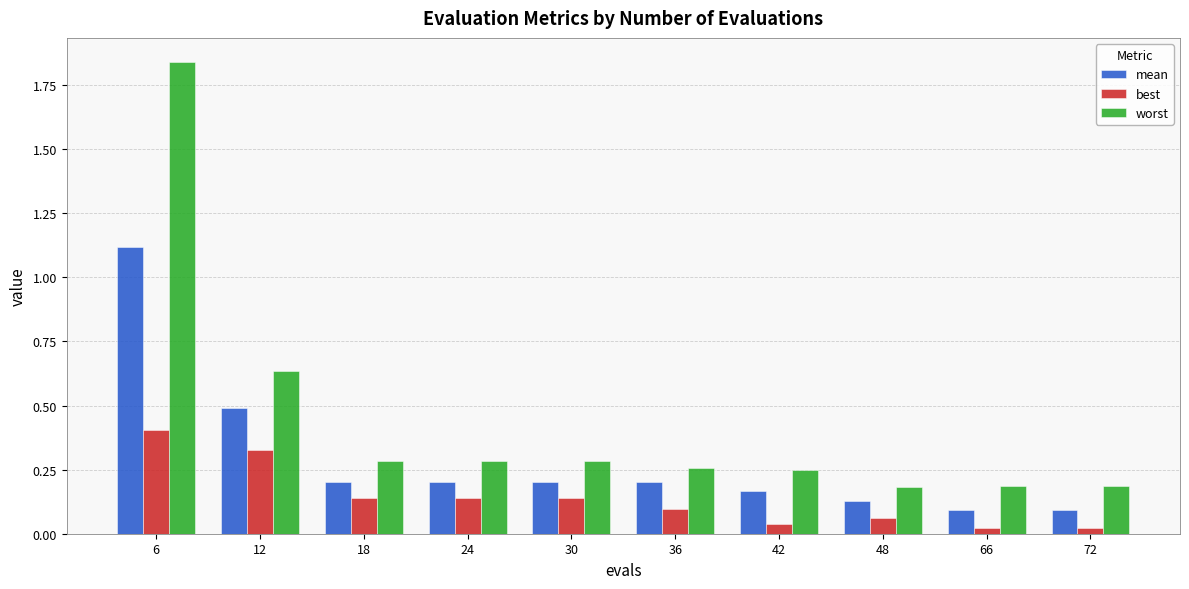

Which series has the largest range (max minus min)?

worst